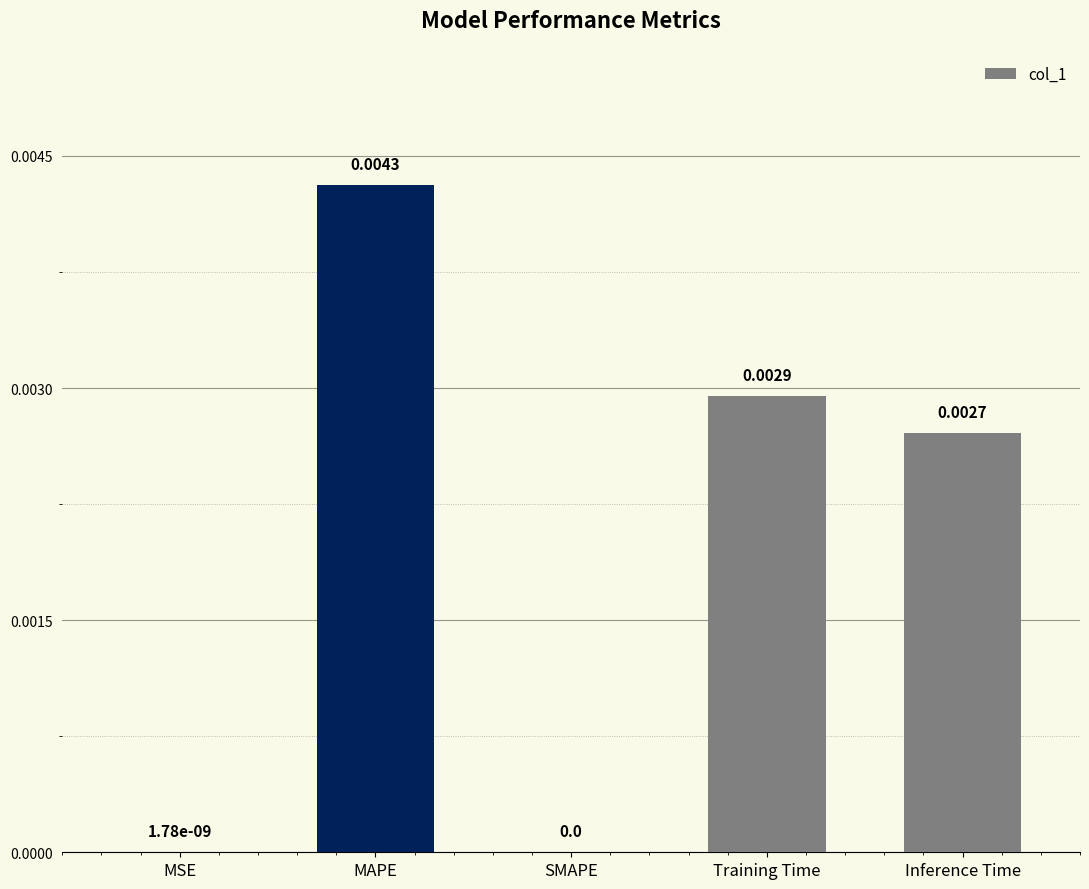

The chart shows a value of 0.0 at Training Time. True or false?

True